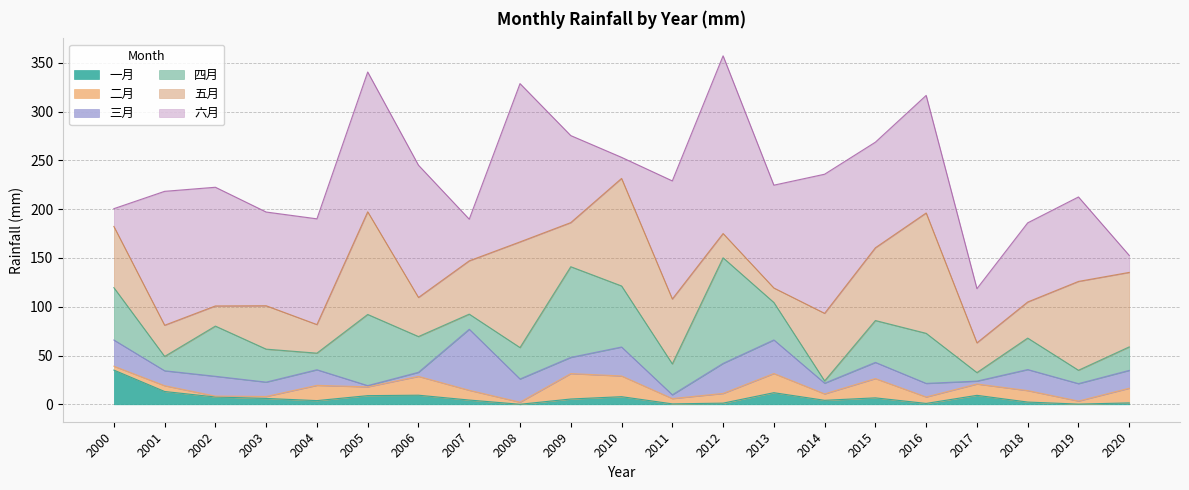

Which series has the largest range (max minus min)?

六月